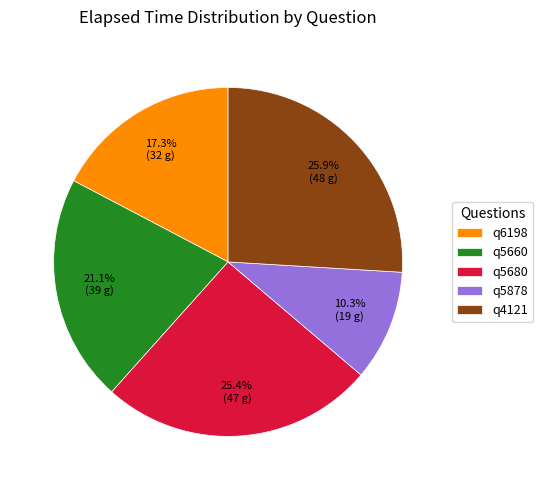

Which has a higher value, q4121 or q5660?

q4121